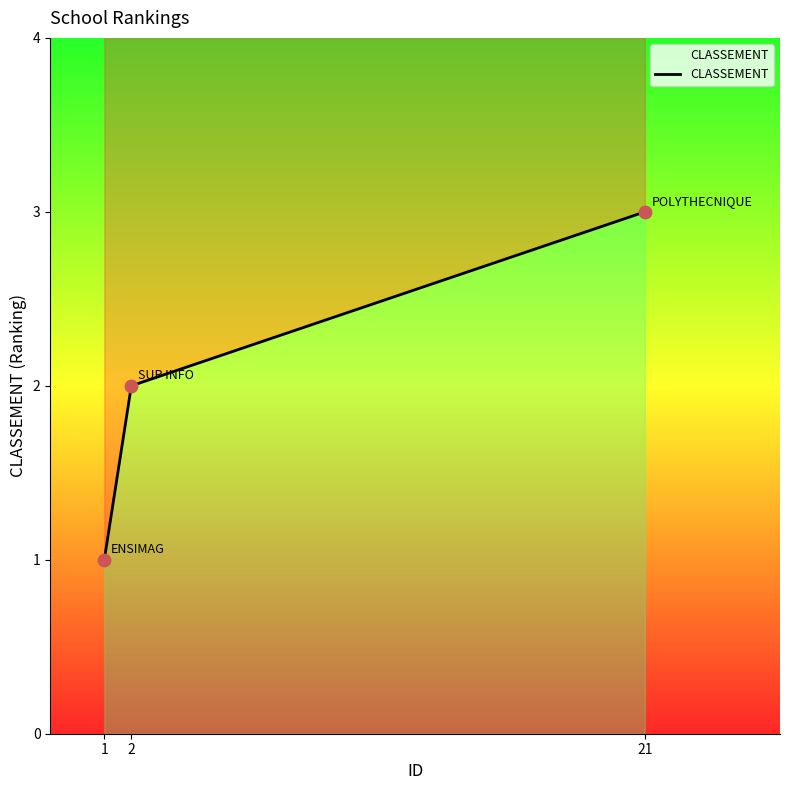

Between 1 and 2, which is larger?

2